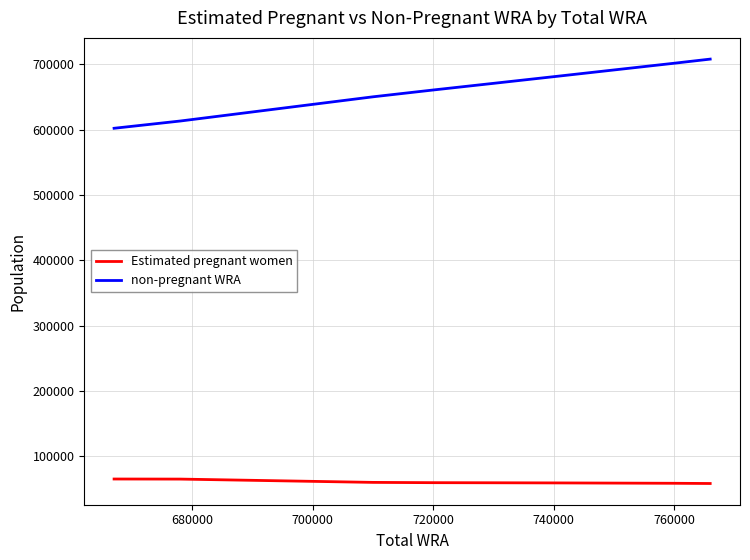

What is the difference between the maximum and minimum values in the non-pregnant WRA series?

105873.2